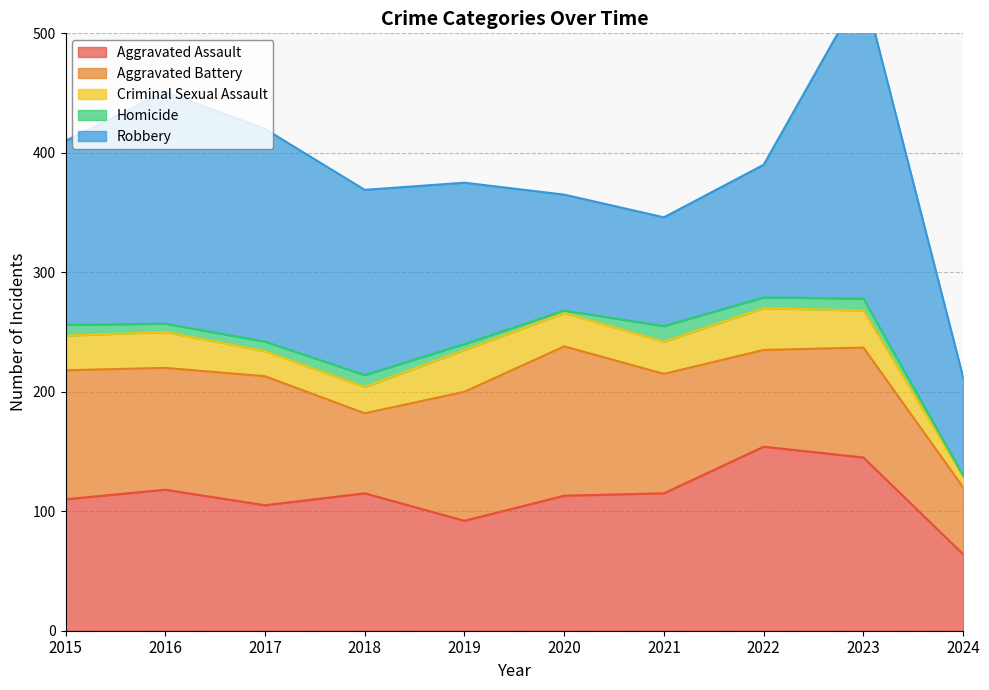

What is the highest value of the Aggravated Assault series?

154